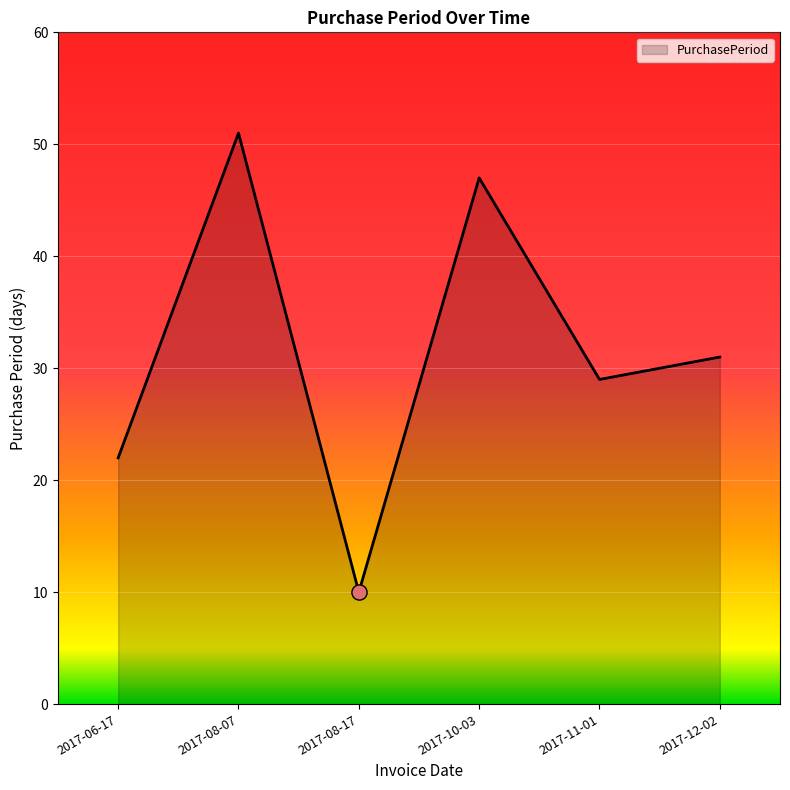

What is the change in value from 2017-08-07 to 2017-11-01?

-22